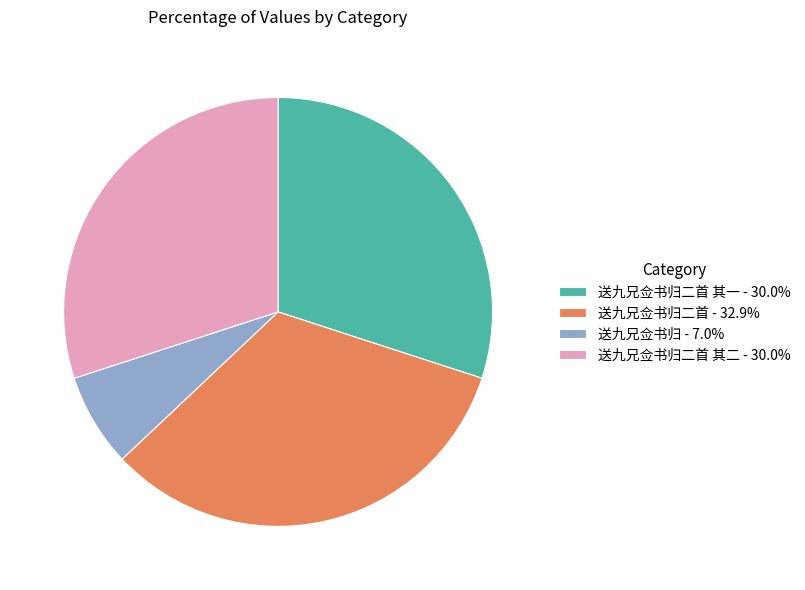

Combined, do 送九兄佥书归二首 其一 - 30.0% and 送九兄佥书归二首 其二 - 30.0% account for over 50%?

Yes